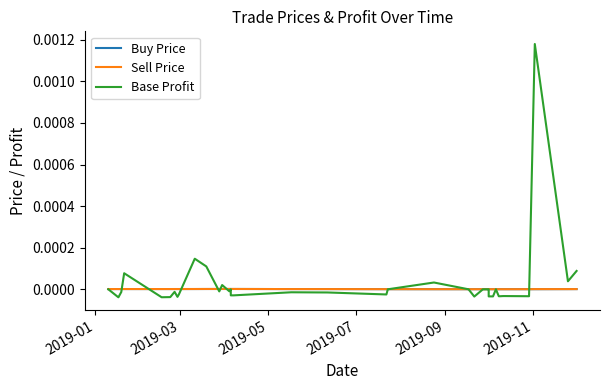

True or false: Sell Price and Buy Price intersect in this chart.

True